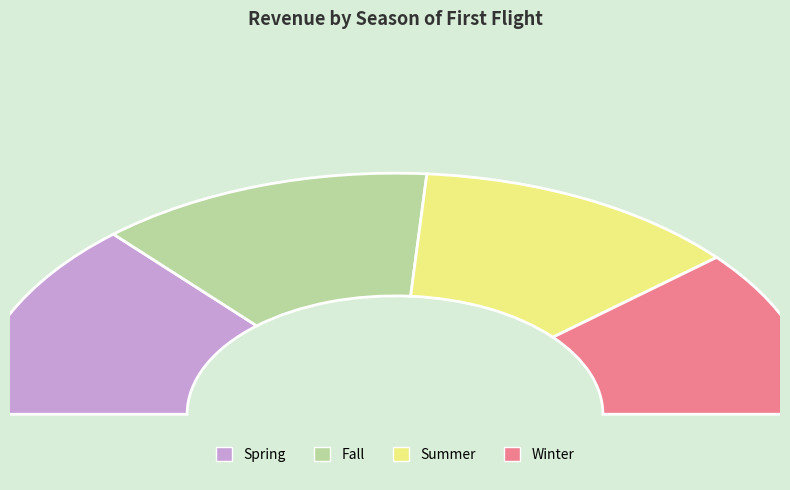

Combined, what portion of the pie is Spring and Fall?

52.4%